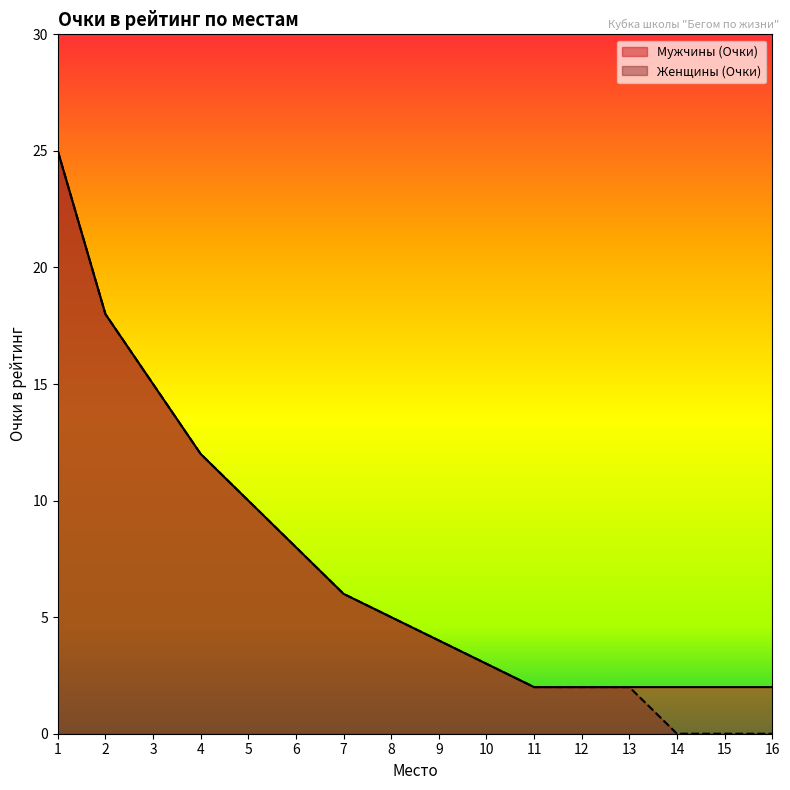

What is the maximum value shown in the chart?

25